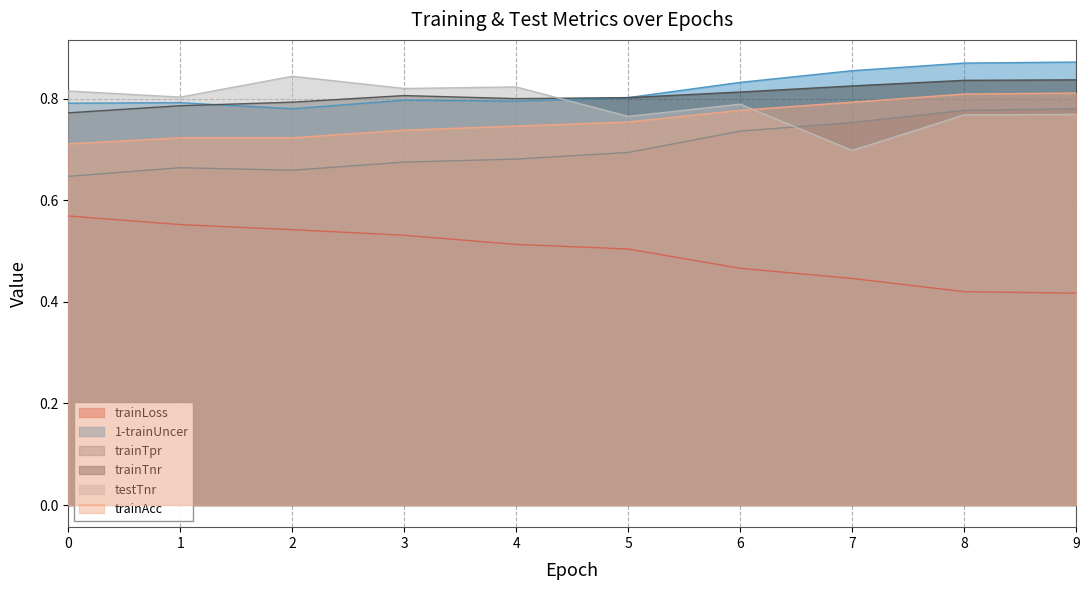

True or false: trainAcc and trainLoss cross at least once.

False